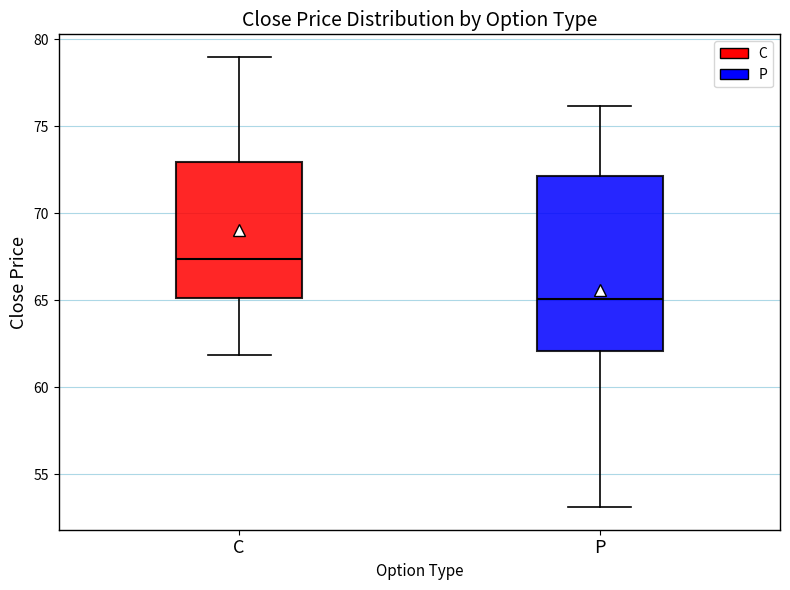

Reading left to right, read every box against the y-axis: the position of its median line, the range the box covers, and the ends of its whiskers. The values are not printed on the chart, so give them approximately, as read against the axis.

C: median 67.5, box 65.0 to 73.0, whiskers 62.0 to 79.0
P: median 65.0, box 62.0 to 72.0, whiskers 53.0 to 76.0